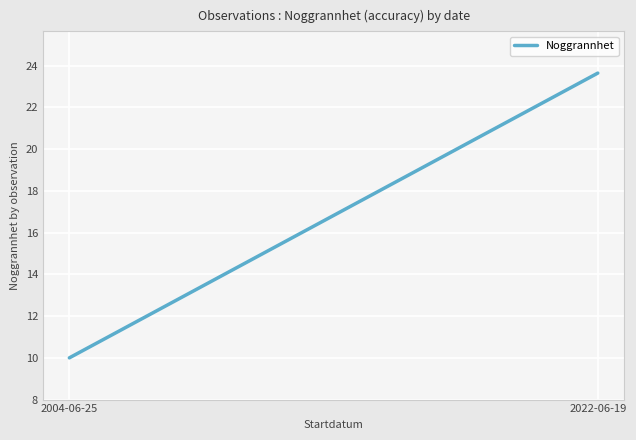

How many values are below 23?

1